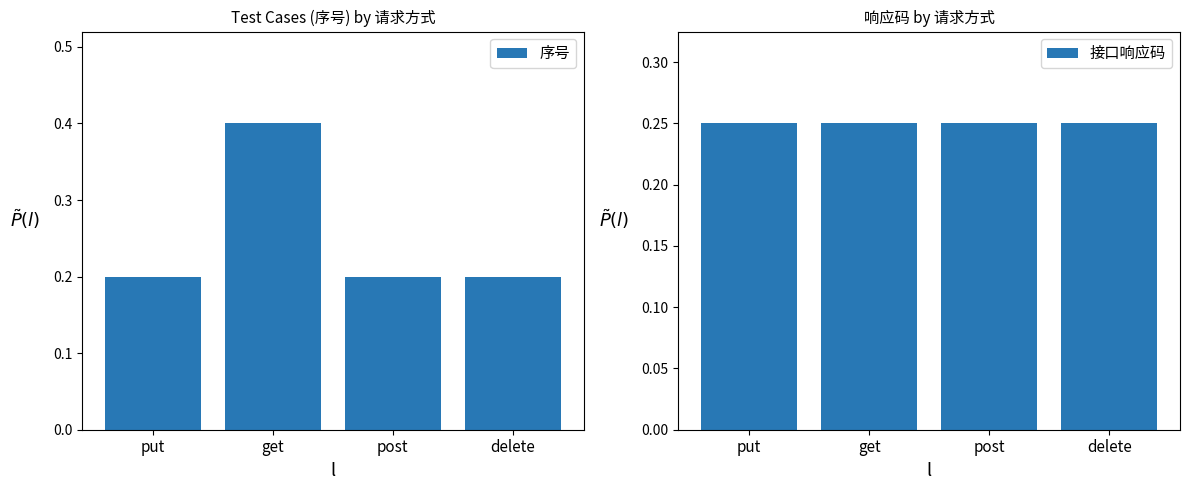

What are all the series names shown in the legend?

序号, 接口响应码